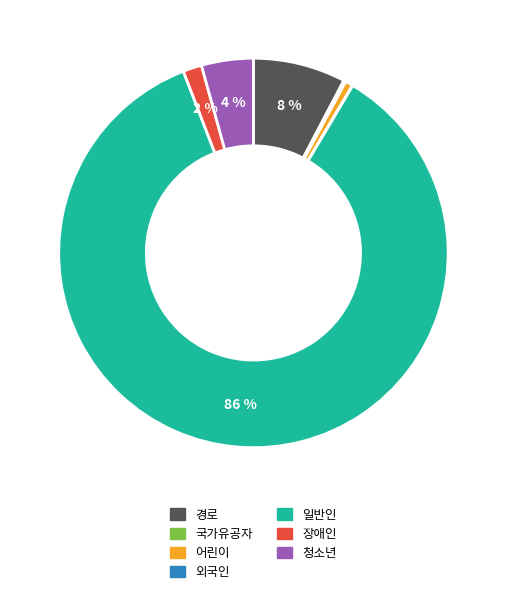

True or false: 일반인 accounts for 77% of the total.

False